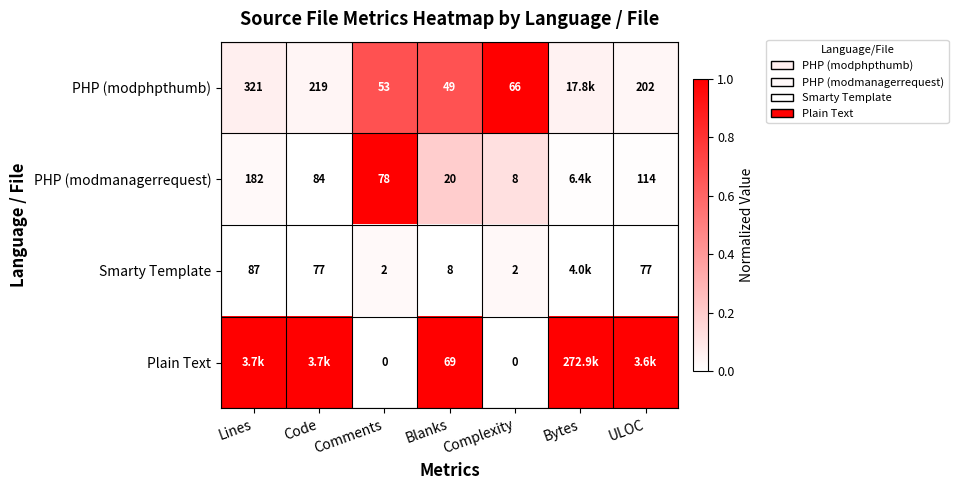

Which has a higher value, Code or ULOC?

Code